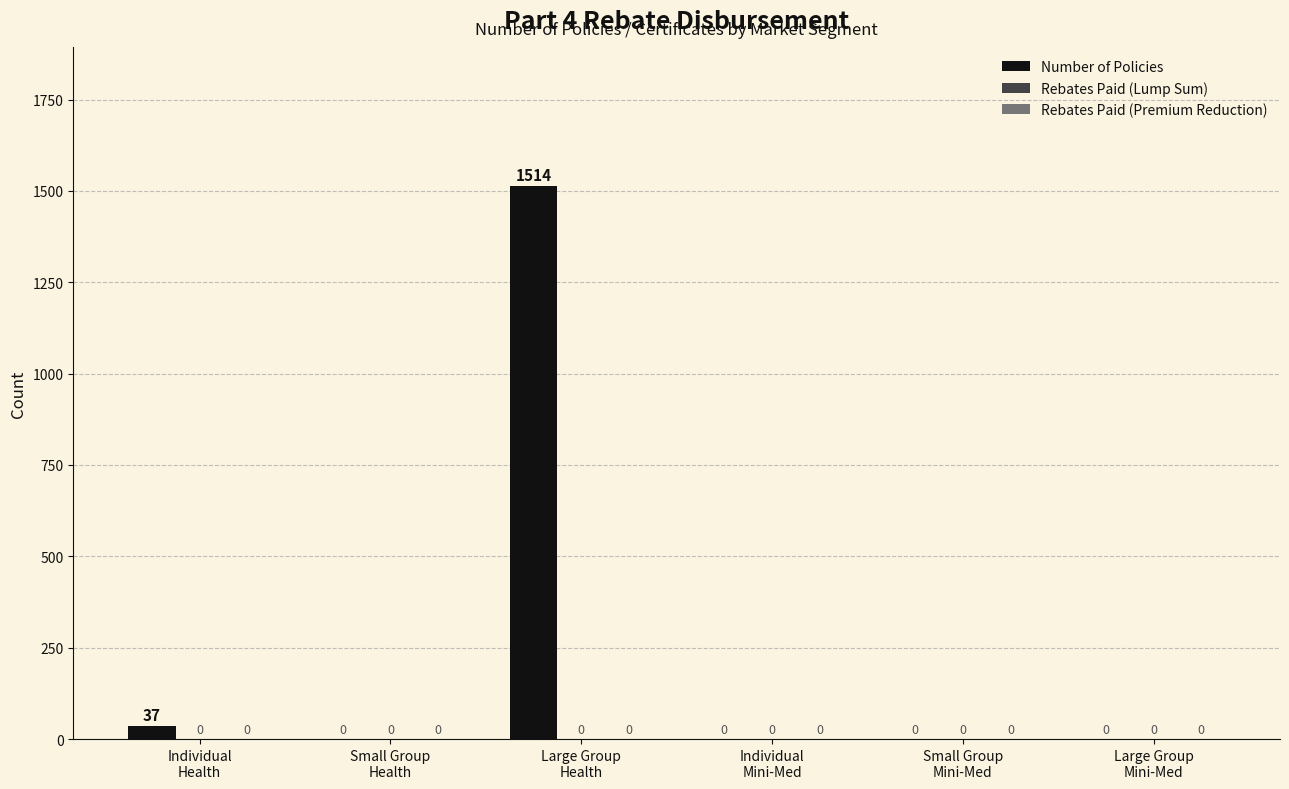

What is the maximum value shown in the chart?

1514